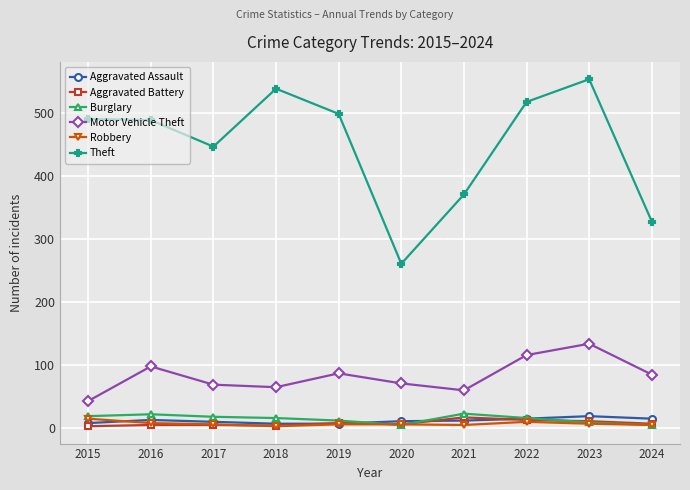

True or false: Aggravated Battery and Aggravated Assault intersect in this chart.

True